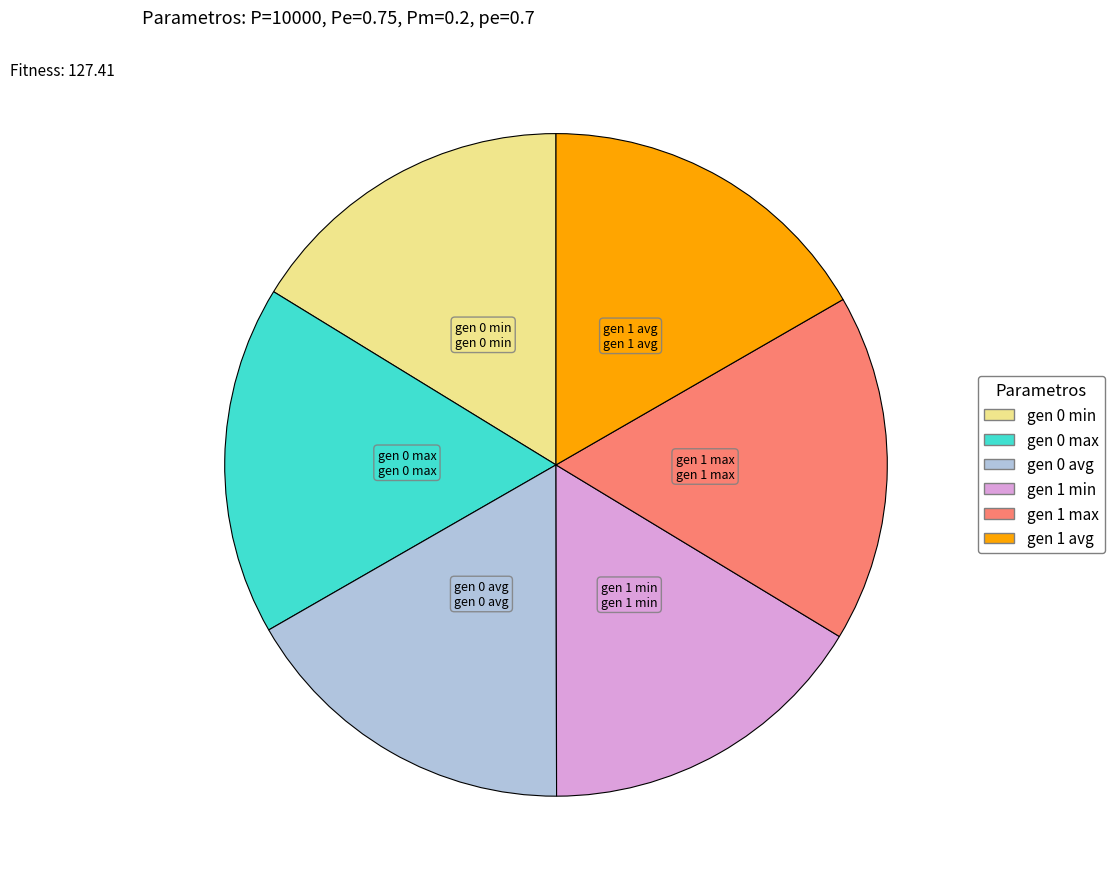

Is the sum of gen 1 avg and gen 1 max greater than half?

No